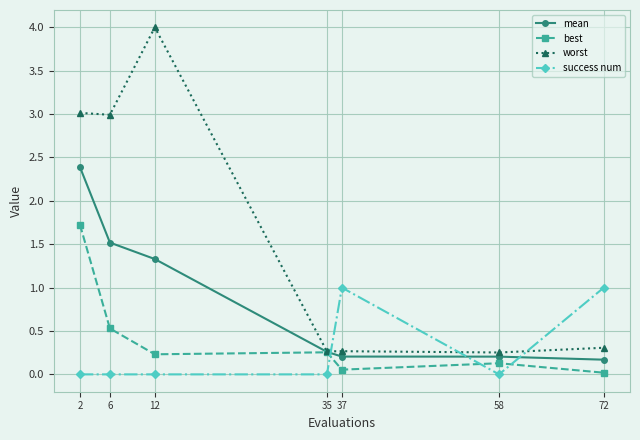

How many times do worst and success num cross each other?

3